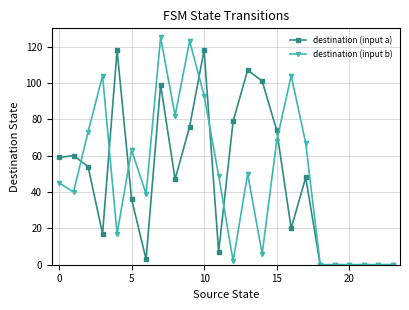

Which series has the widest spread of values?

destination (input b)